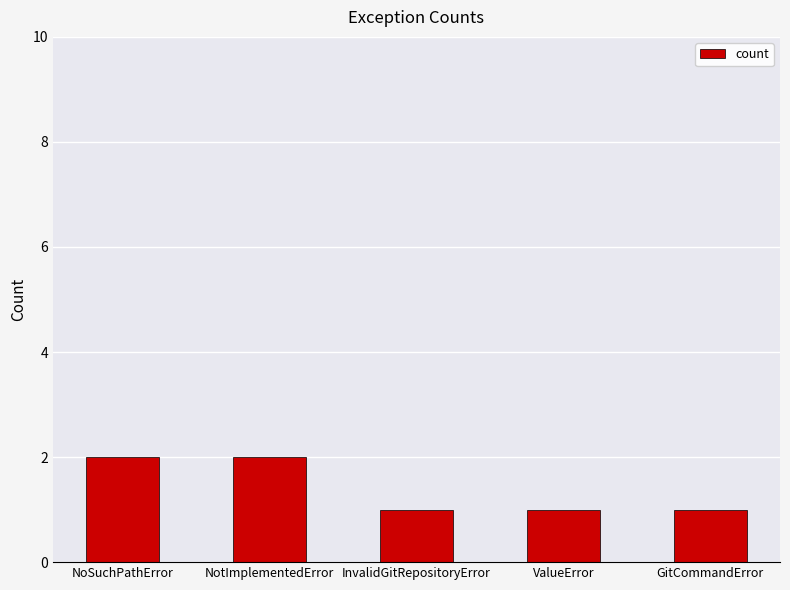

Count the values in the range 1 to 2.

5